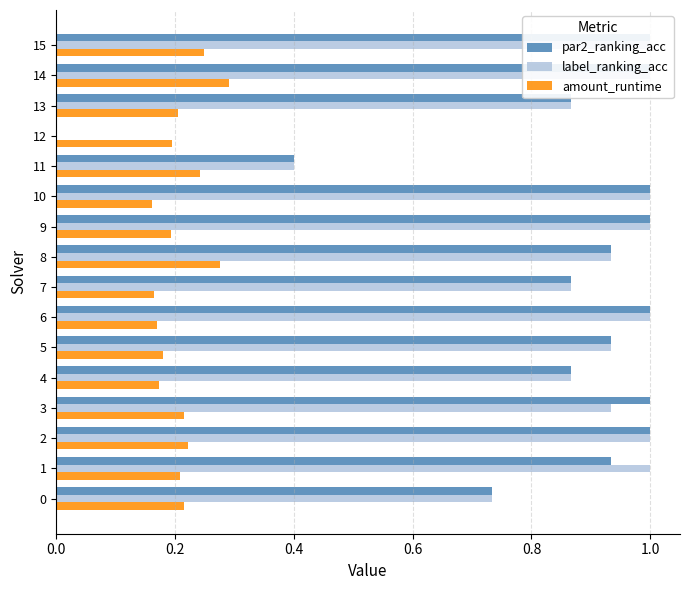

Does the chart contain any negative values?

No